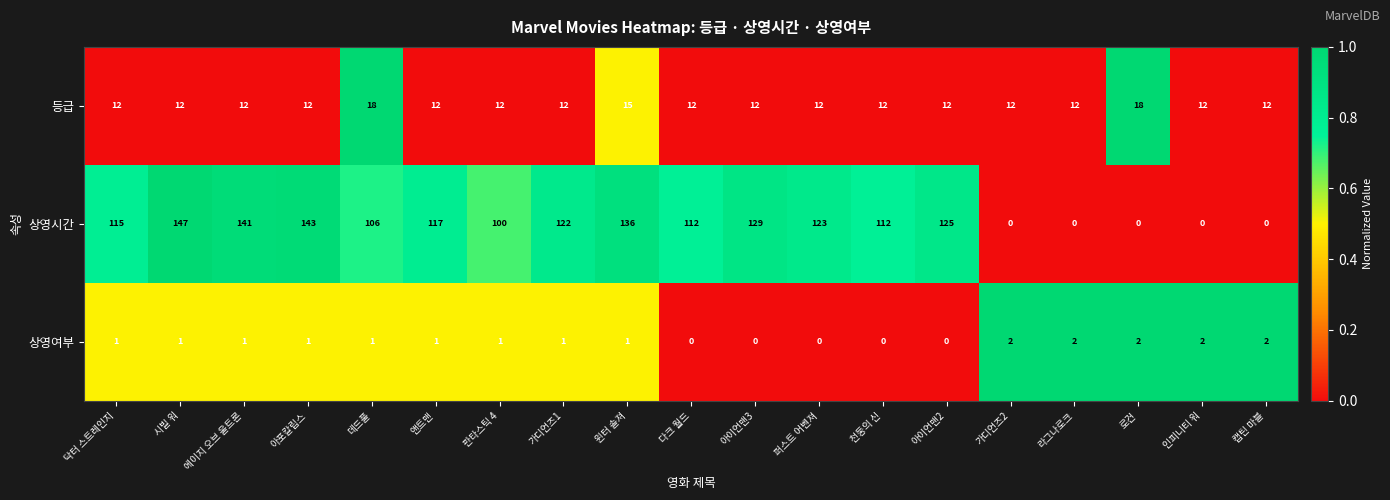

At 라그나로크, list the series in order from largest to smallest.

등급, 상영여부, 상영시간